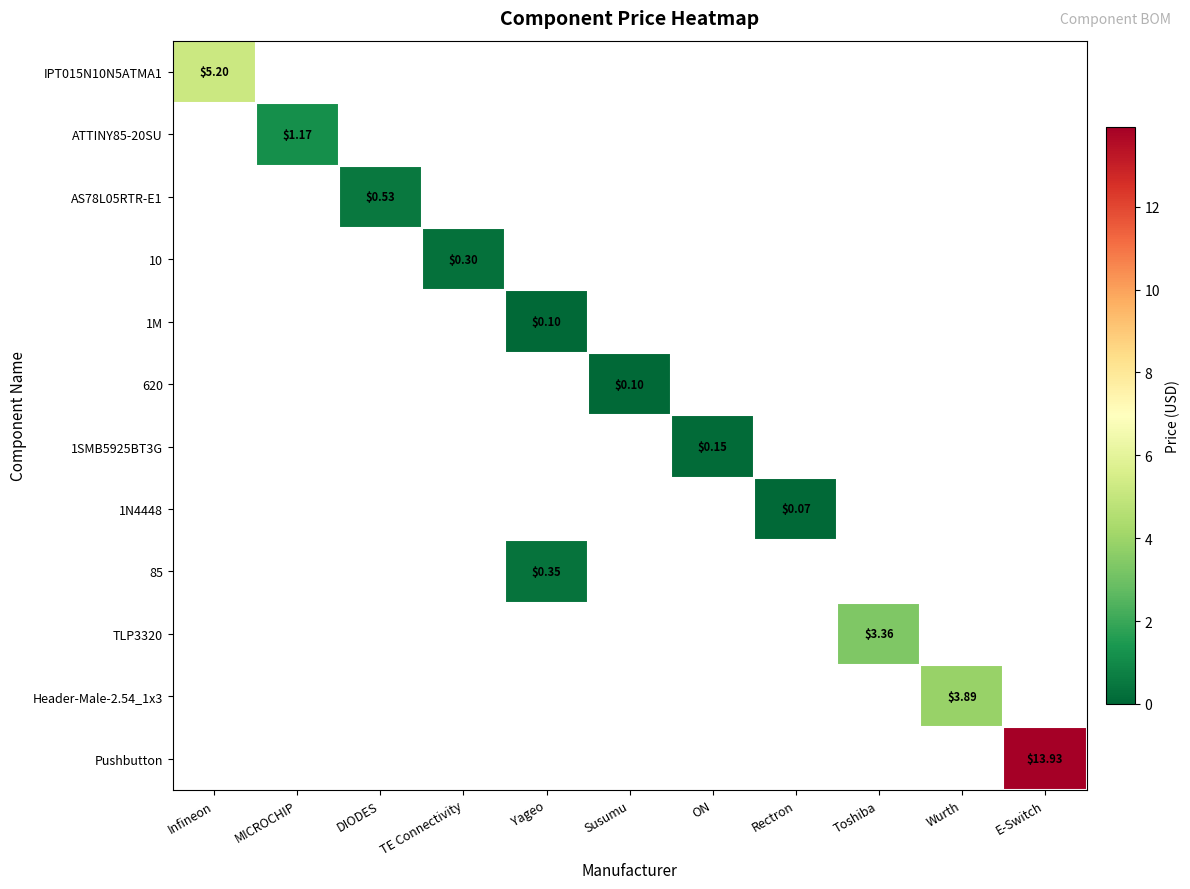

At how many categories does at least one series exceed 13?

1